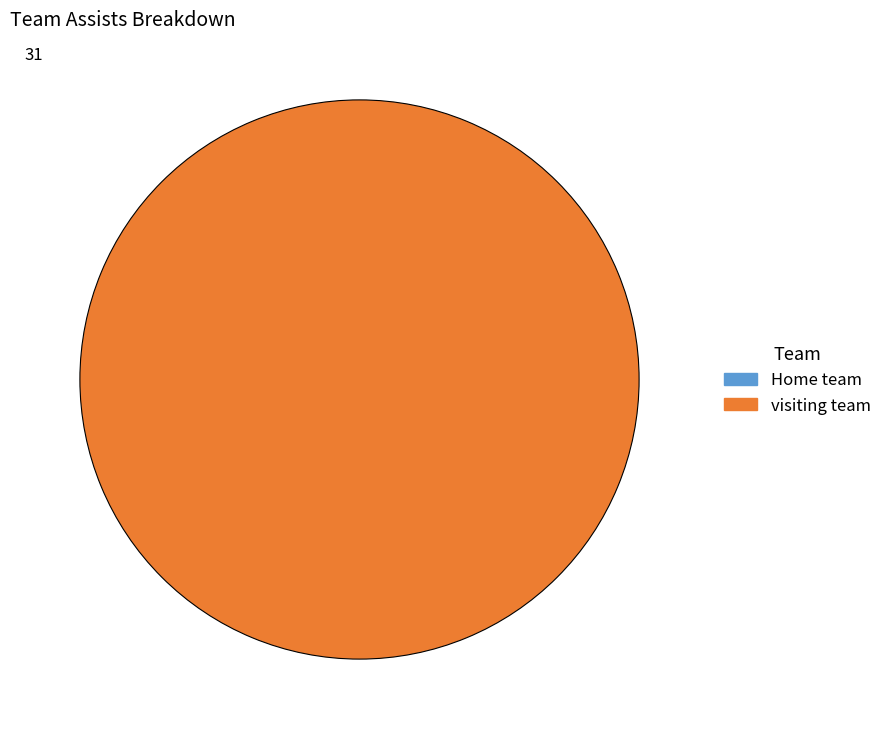

Does any single category account for the majority?

Yes